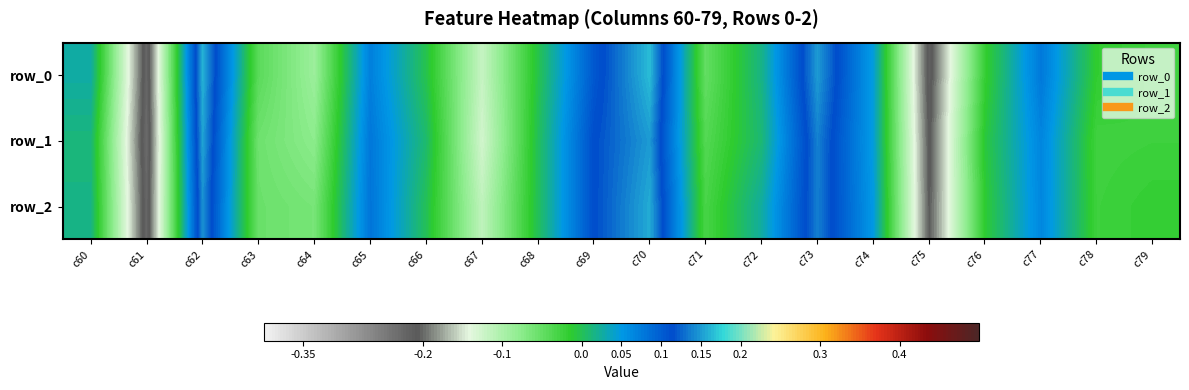

At which label does row_0 reach its minimum?

c61